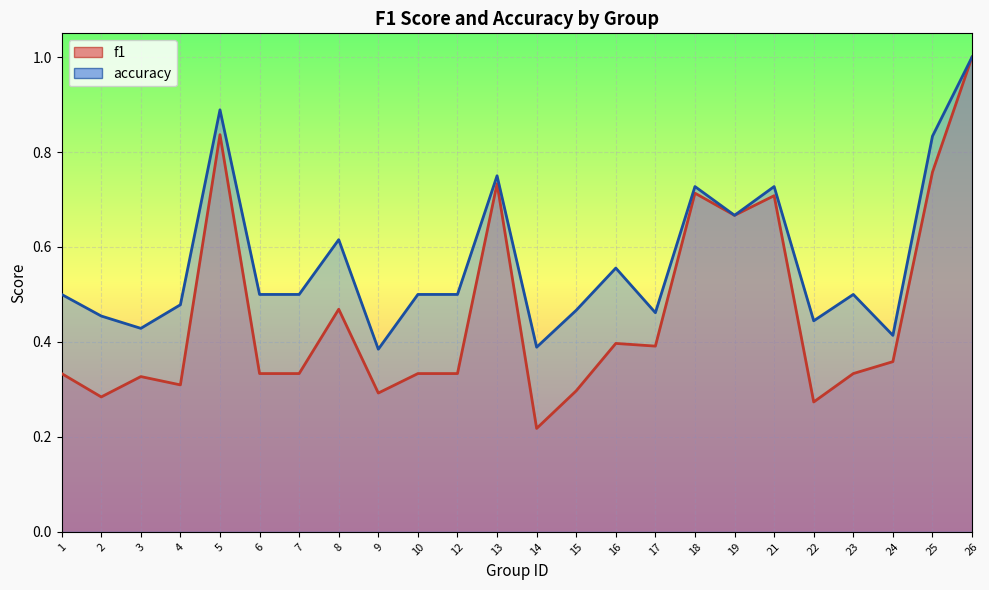

Does the chart display data point markers on the line(s)?

No